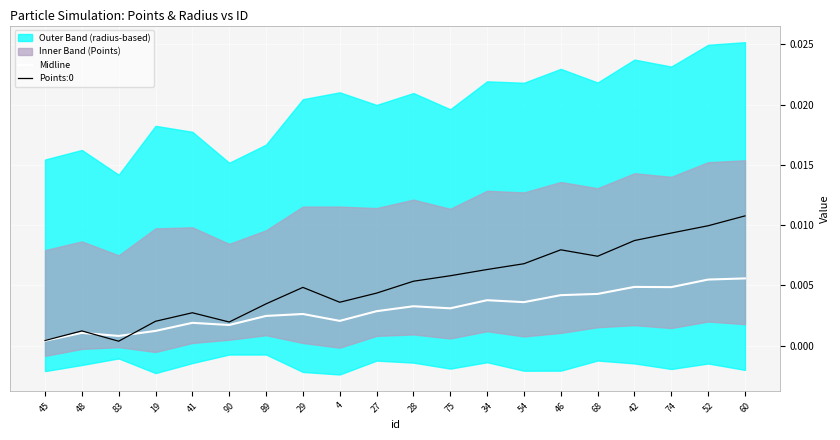

What position from the right is 27?

11